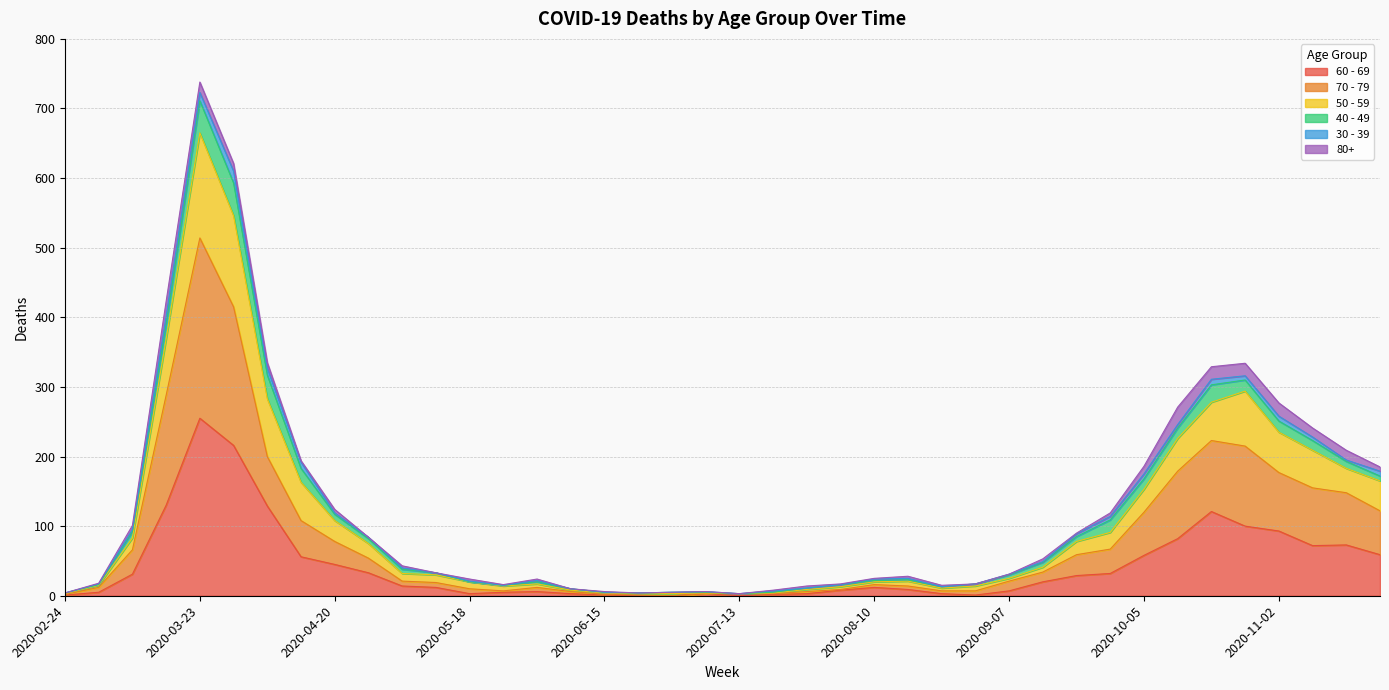

At which category is the sum across all series the highest?

2020-03-23